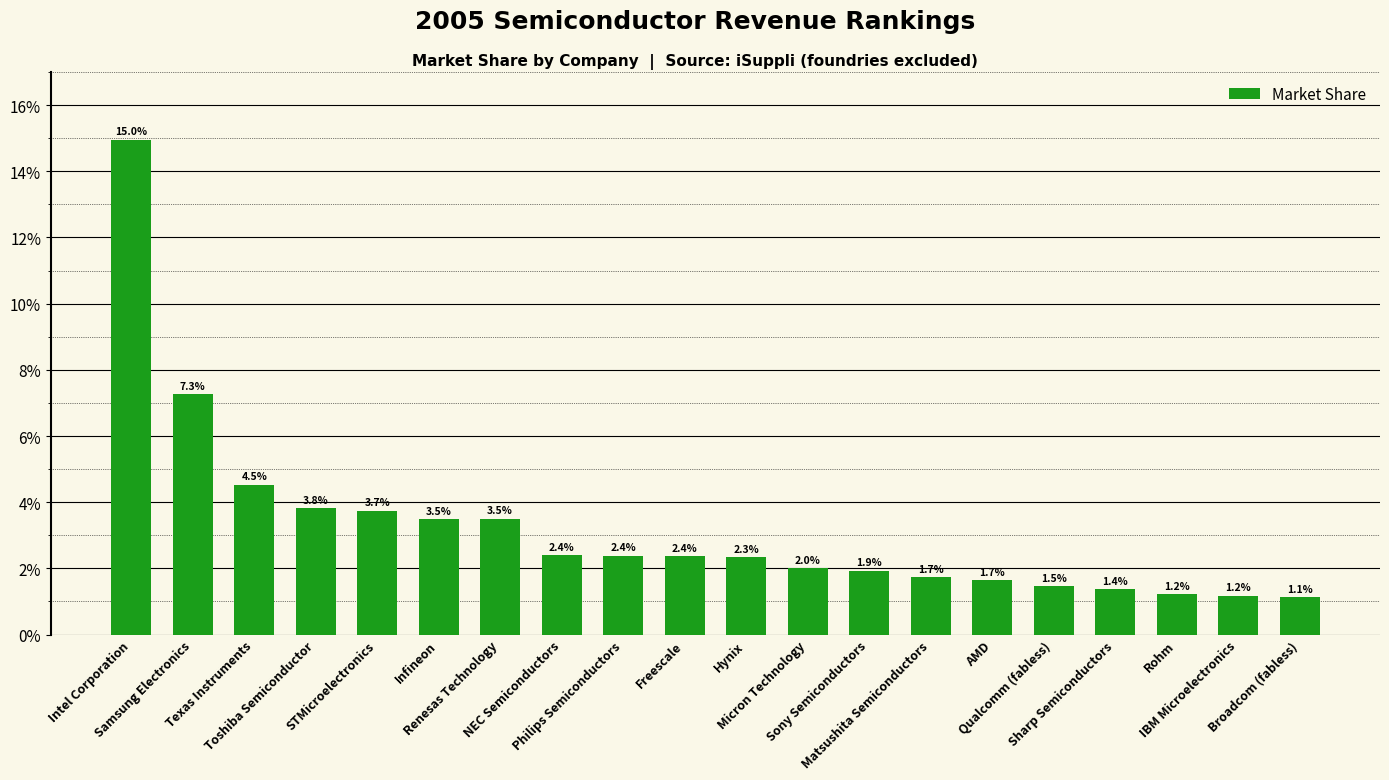

Does the chart contain any negative values?

No